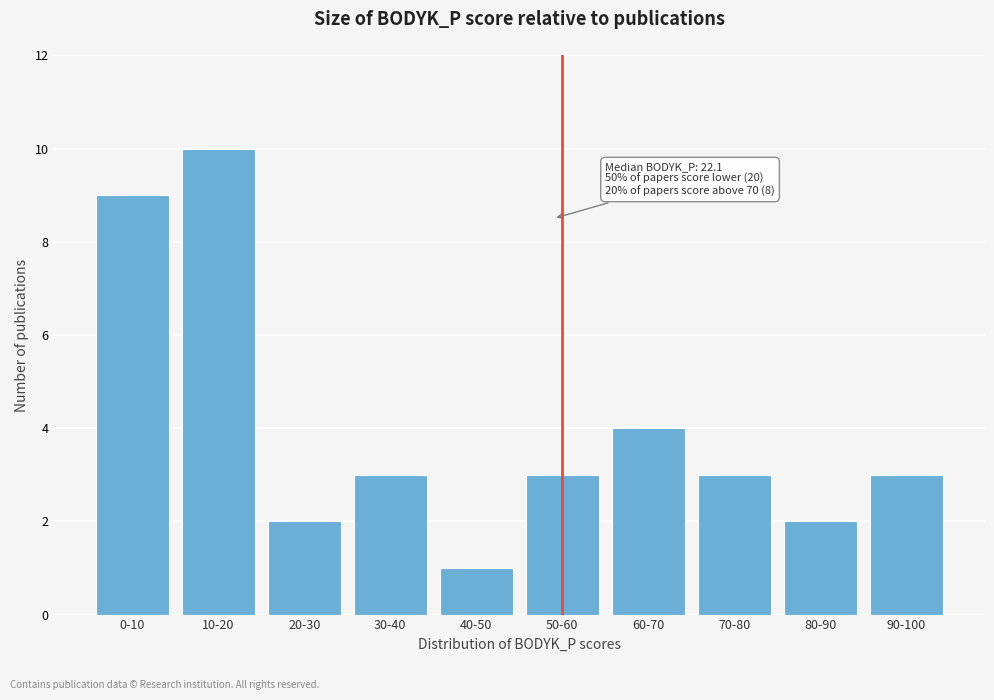

Reading left to right, extract all data points from this chart.

9	10	2	3	1	3	4	3	2	3